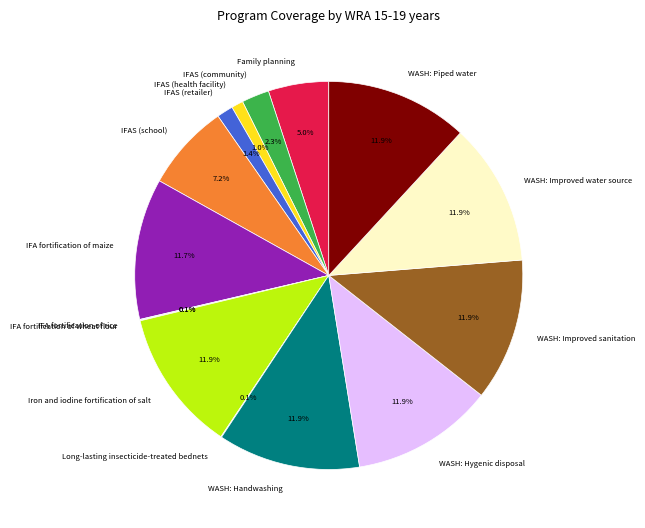

To the nearest percent, what is the average slice percentage?

7%